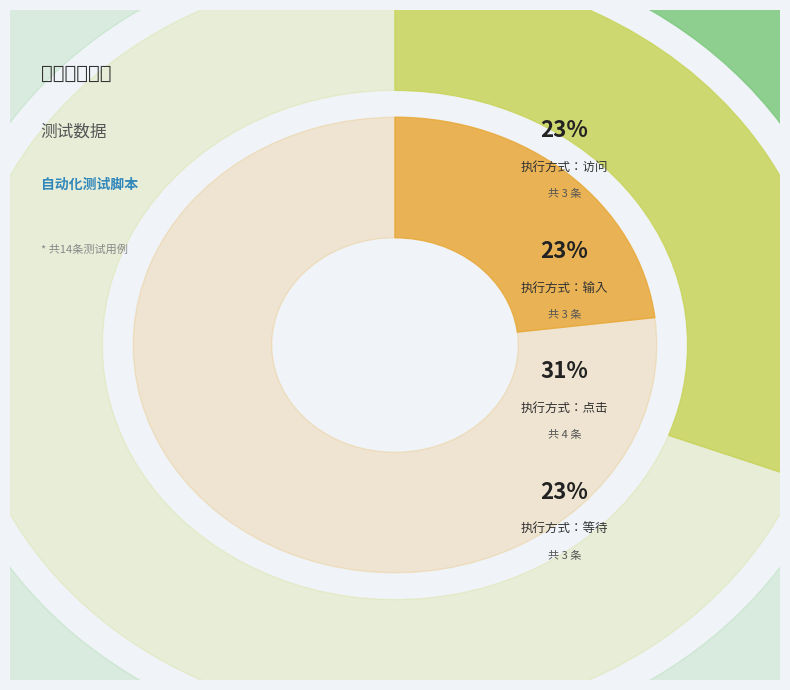

To the nearest percent, what is the difference between the 点击 and 输入 slice percentages?

8%